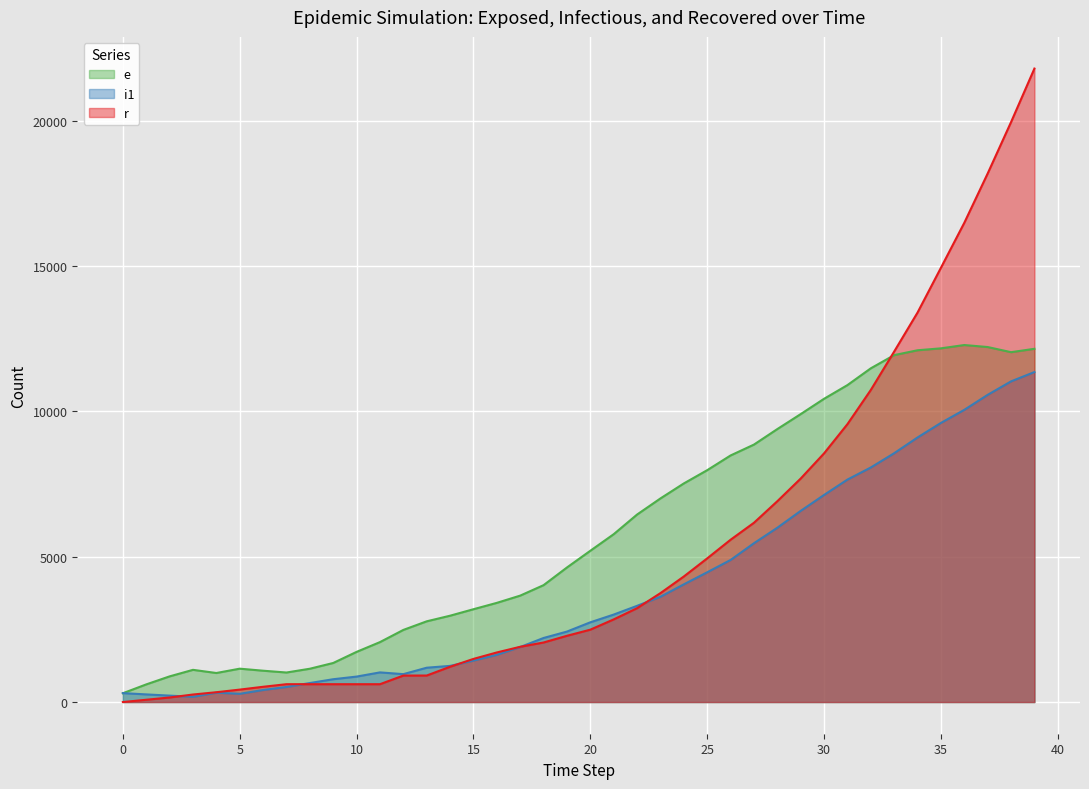

Reading left to right, transcribe all the data shown in this chart.

e: 303	607	883	1108	999	1148	1078	1016	1146	1344	1726	2062	2481	2777	2970	3193	3412	3661	4021	4629	5204	5774	6450	7004	7520	7976	8482	8856	9390	9905	10432	10903	11480	11934	12101	12167	12281	12212	12035	12151
i1: 307	263	221	180	323	283	414	519	654	785	876	1020	960	1181	1244	1426	1624	1893	2204	2424	2743	3009	3310	3622	4049	4464	4887	5463	5996	6576	7124	7653	8069	8560	9102	9602	10052	10568	11031	11351
r: 0	79	157	259	338	428	525	614	614	614	614	614	911	912	1214	1484	1706	1901	2049	2279	2490	2843	3229	3747	4319	4942	5583	6167	6908	7688	8555	9560	10736	12057	13399	14939	16486	18182	19950	21791